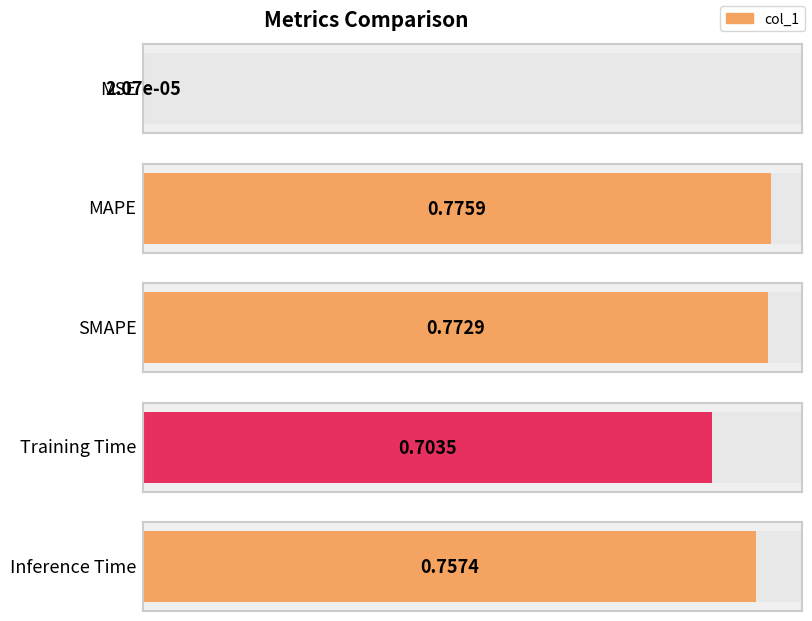

What is the average value?

0.6